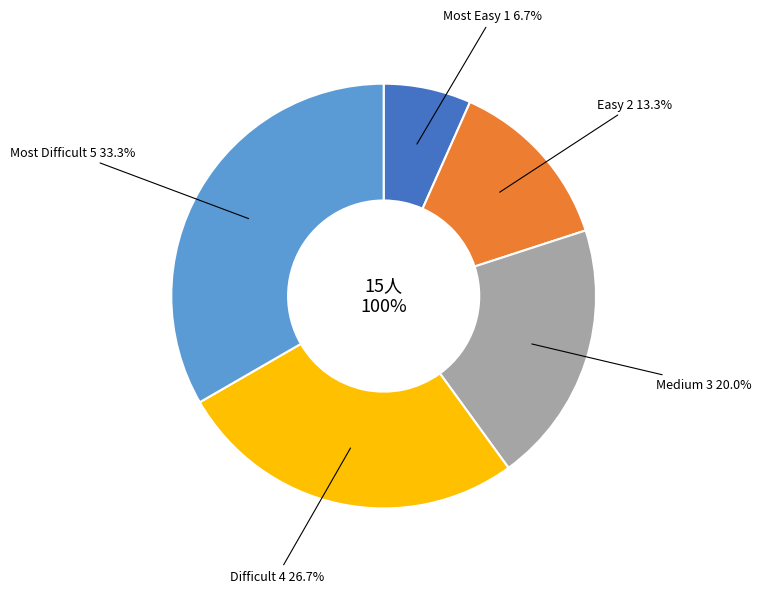

Is there a majority slice in this chart?

No